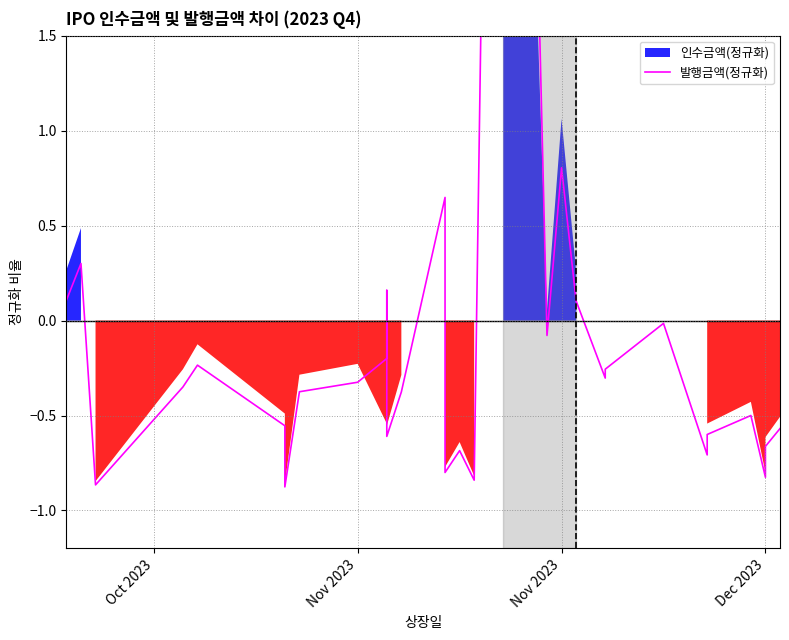

Reading left to right, extract all data points from this chart.

0.1	0.3	-0.9	-0.3	-0.2	-0.6	-0.9	-0.4	-0.3	-0.2	0.2	-0.6	-0.4	0.6	-0.8	-0.7	-0.8	9.5	-0.1	0.8	0.1	-0.3	-0.3	-0.0	-0.7	-0.6	-0.5	-0.8	-0.7	-0.6